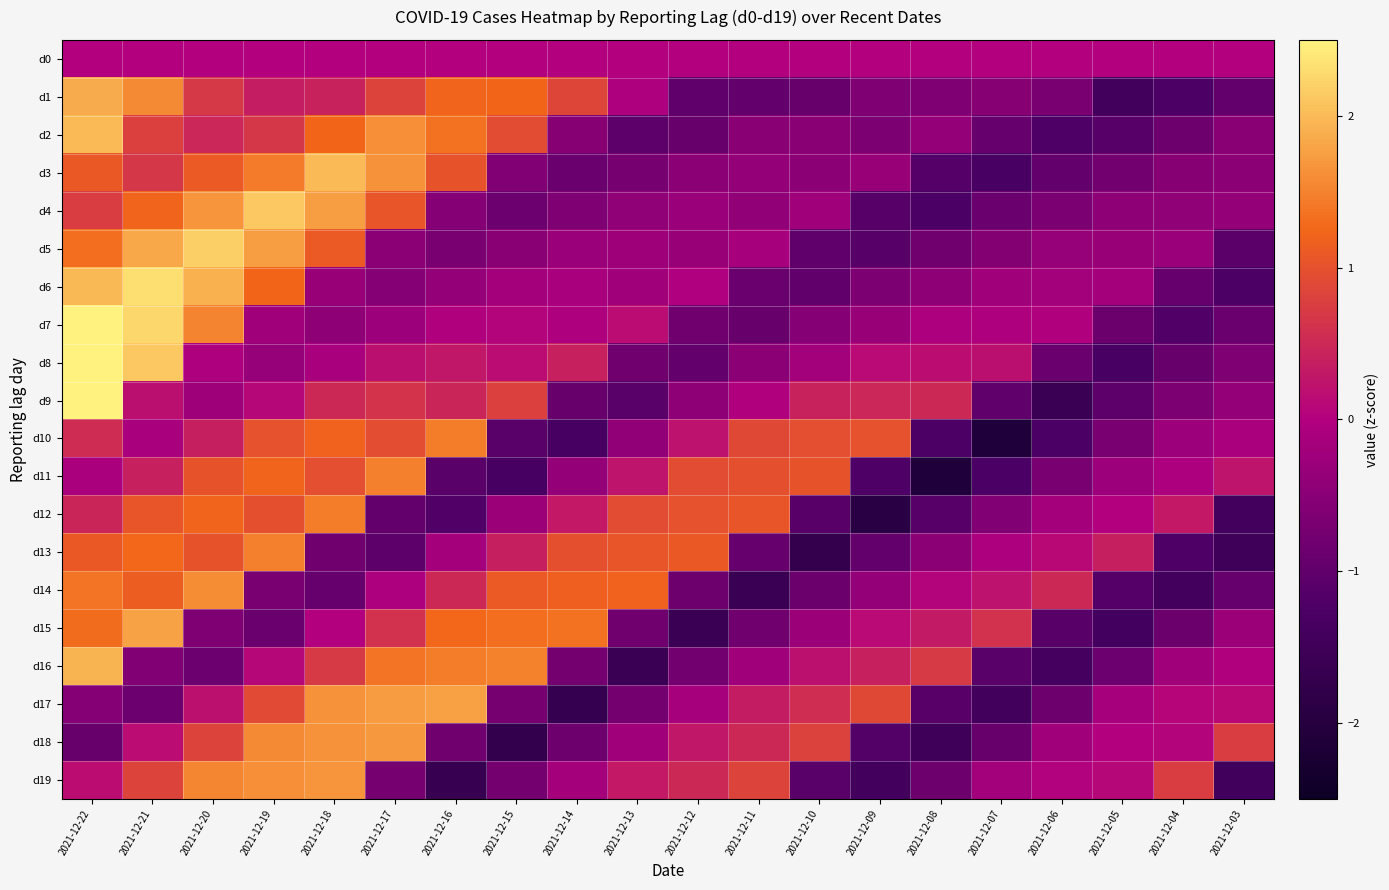

What is the smallest value displayed?

-2.1